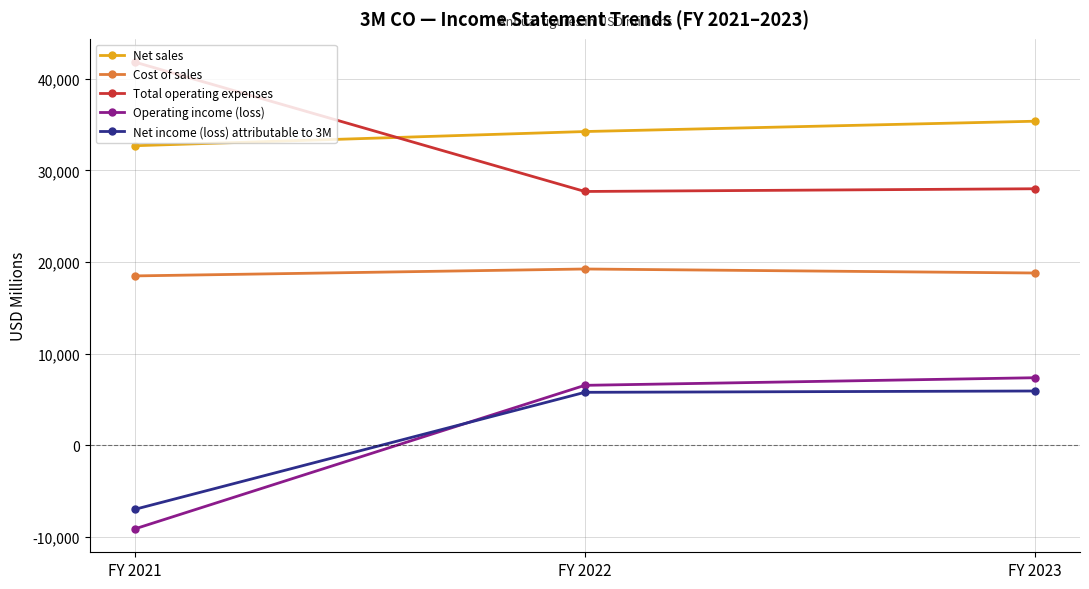

What is the sum of the Operating income (loss) values at FY 2021 and FY 2023?

-1759